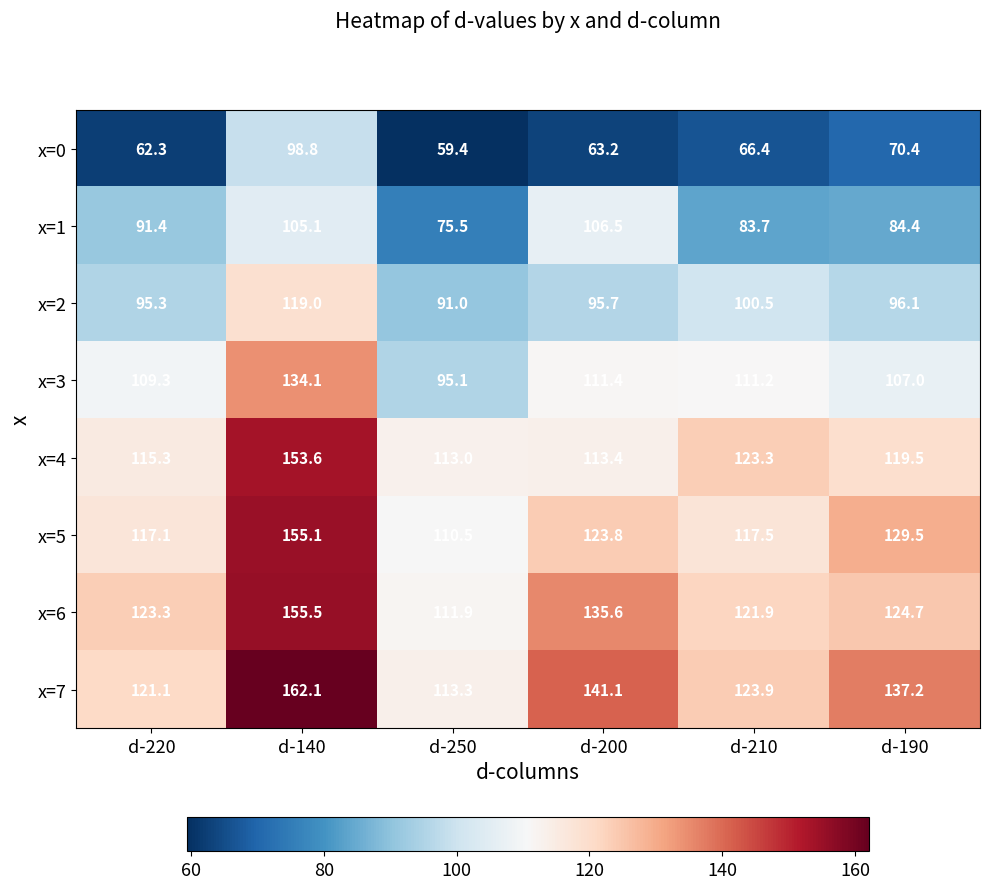

What is the average value of the x=0 series?

70.1